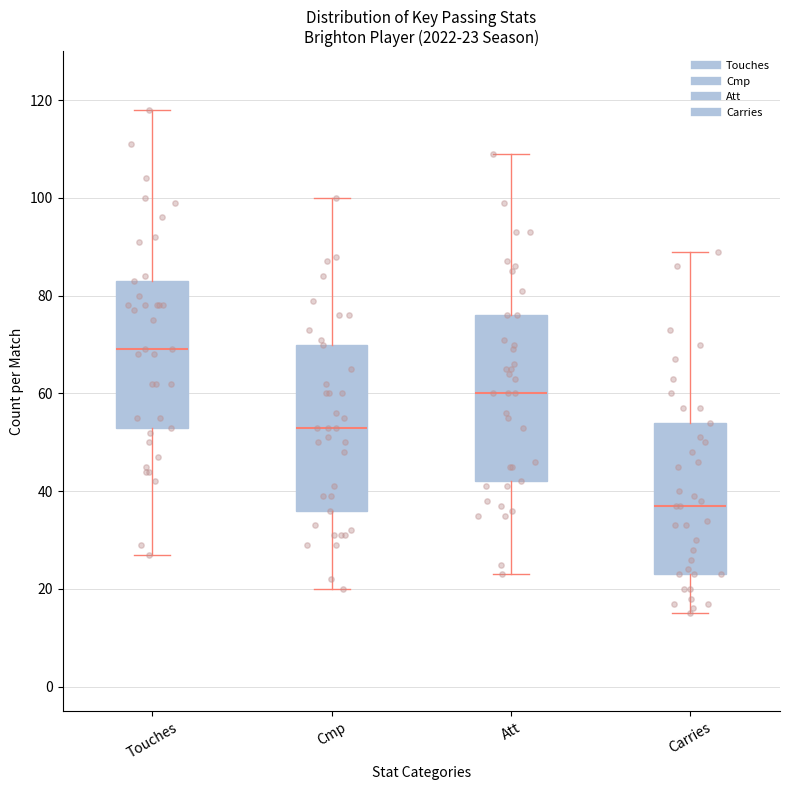

Which box has the lowest median line?

Carries